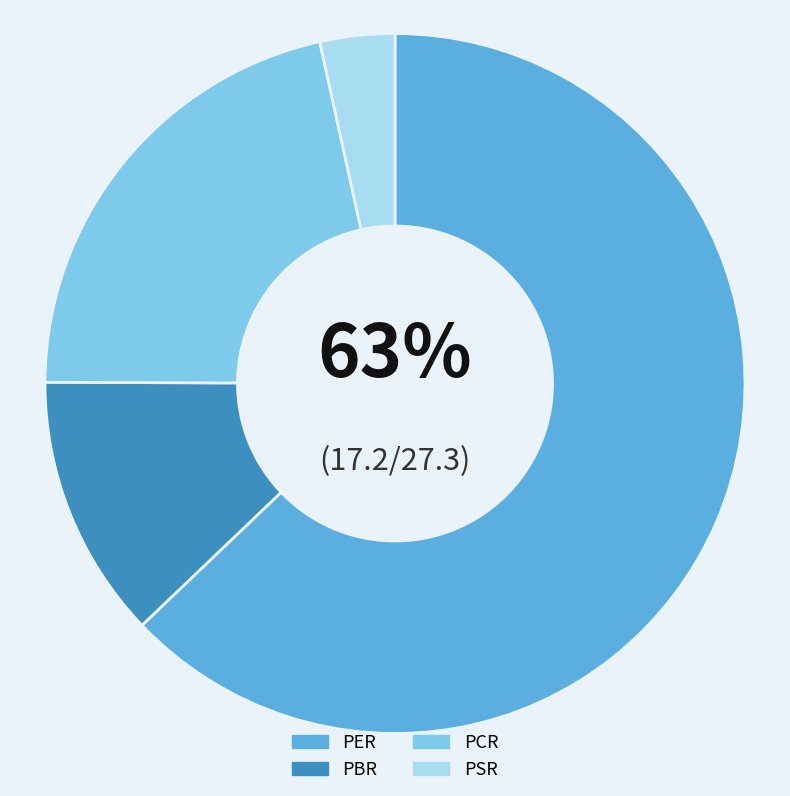

Is the sum of PCR and PSR greater than half?

No